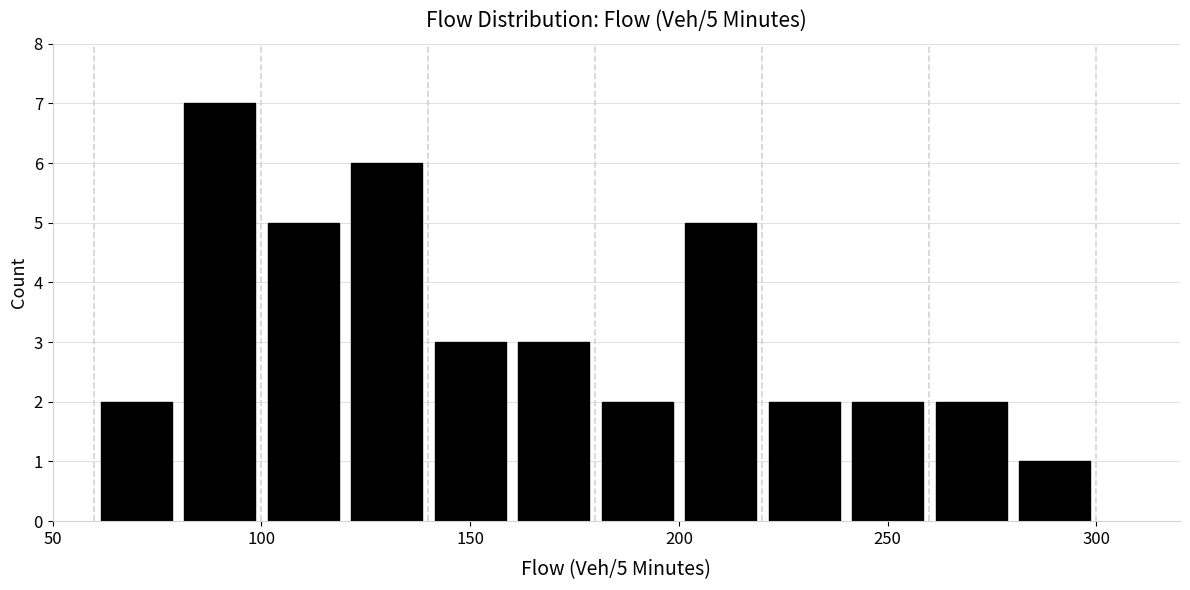

Over which range of the x-axis is the bar tallest?

80 to 100